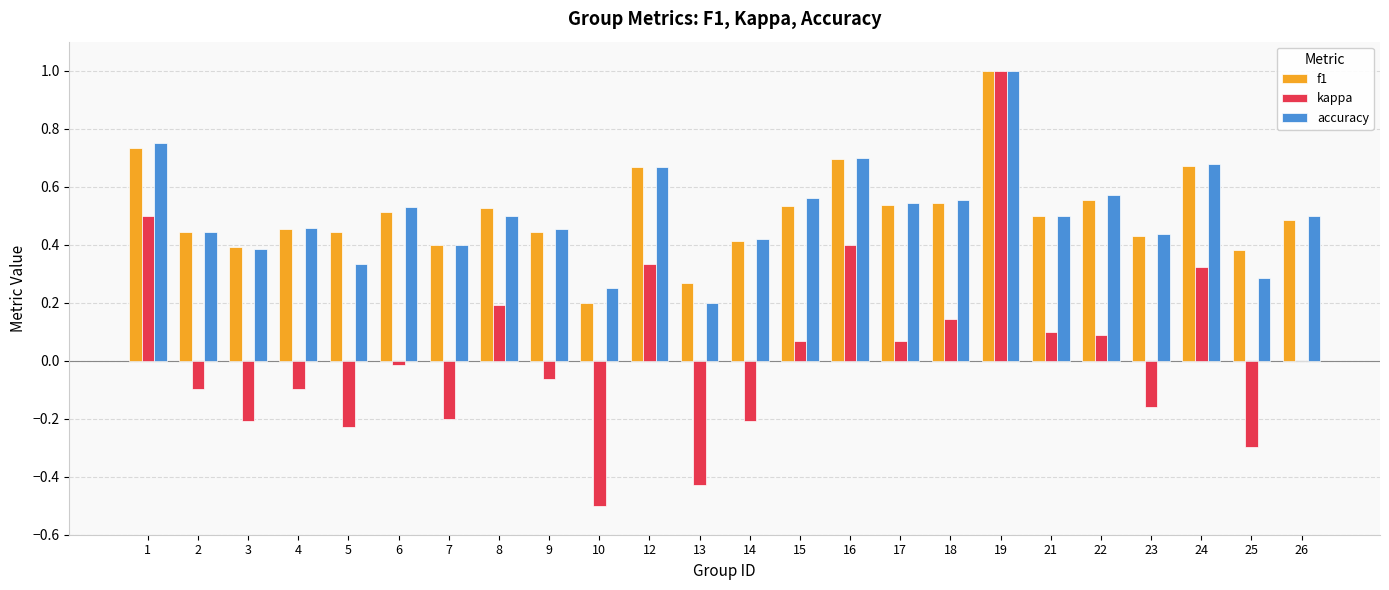

What is the maximum value for accuracy?

1.0